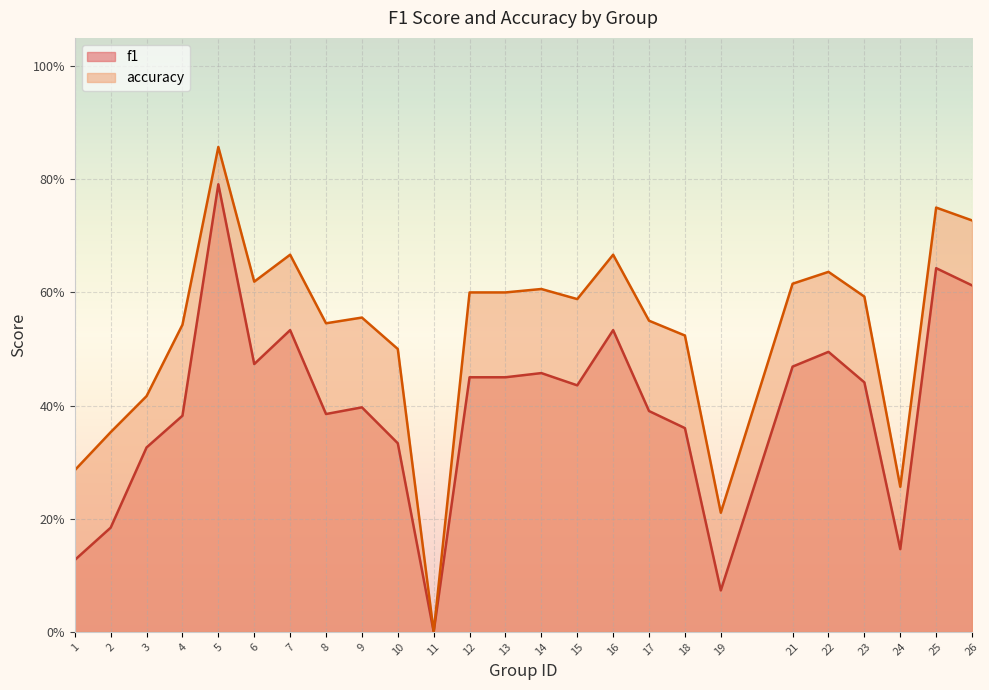

The f1 series shows 0.5 at 14. True or false?

True